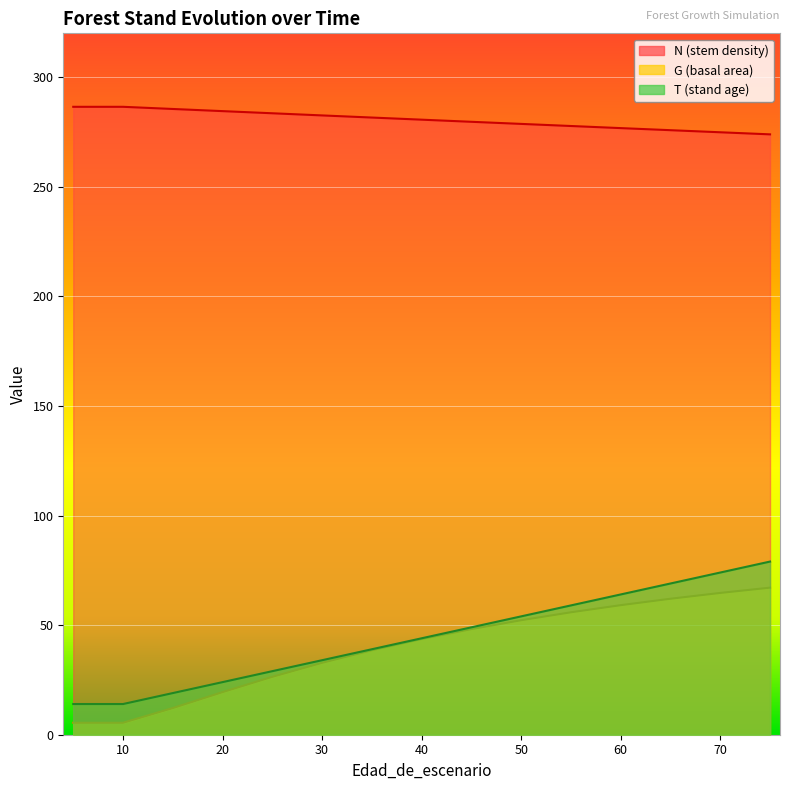

What is the value of the T point at the 4th from the left?

19.0